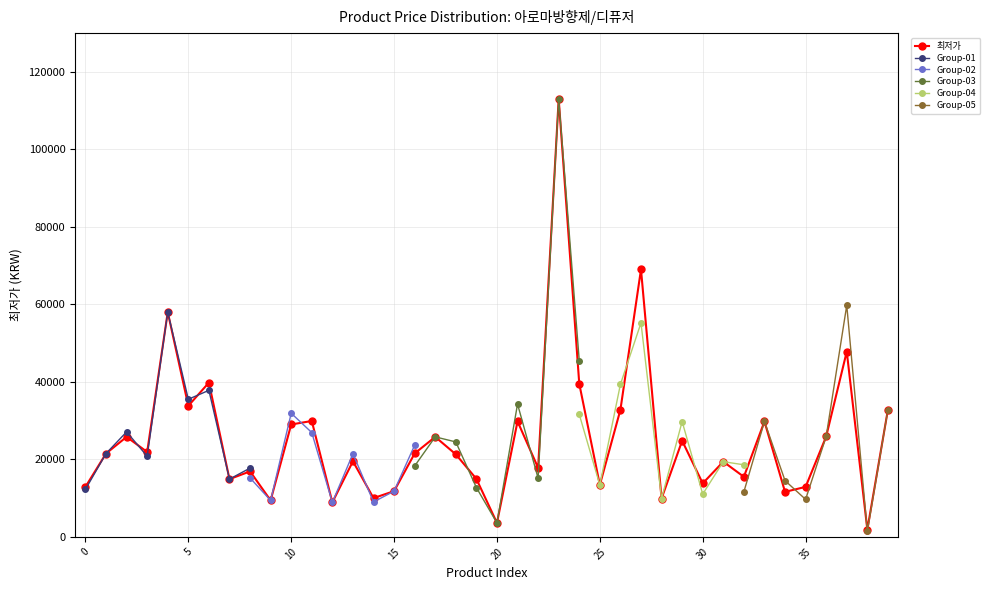

True or false: 최저가 has more than 1 points higher than both neighbors.

True